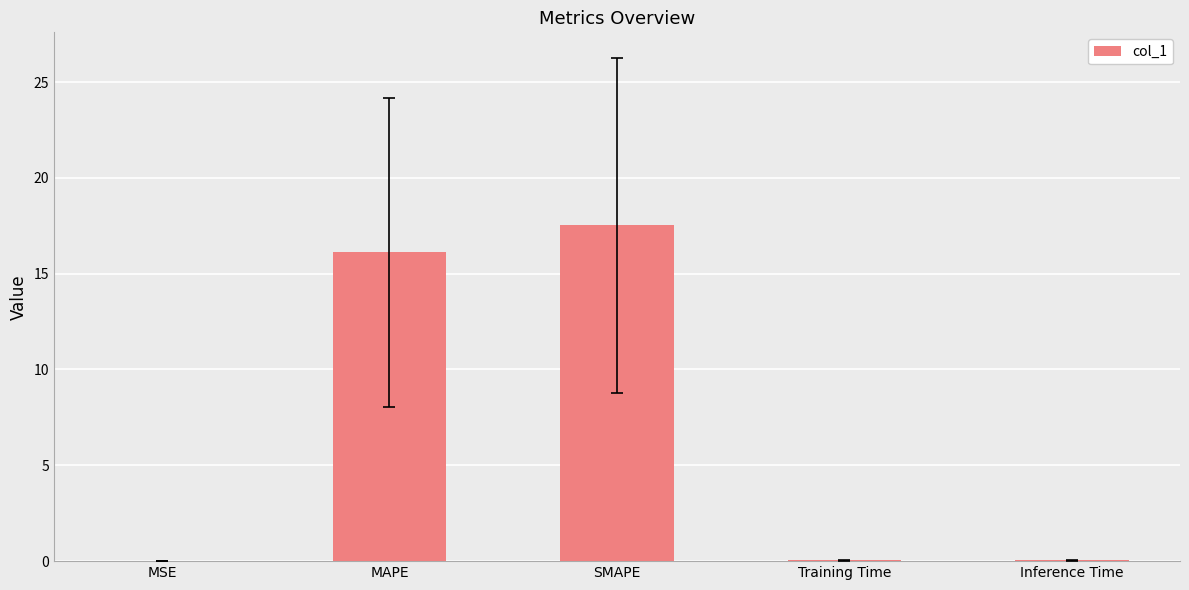

What is the maximum value shown in the chart?

17.5